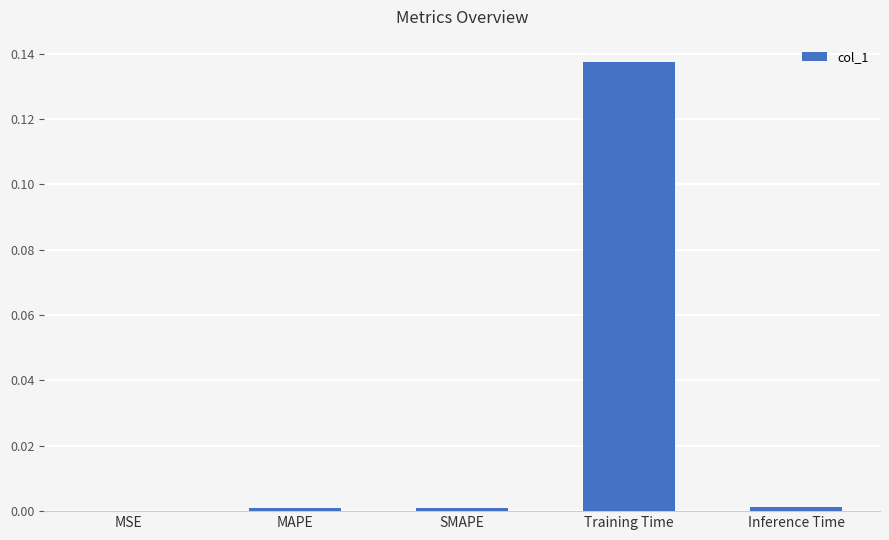

The chart shows a value of 0.0 at MSE. True or false?

True